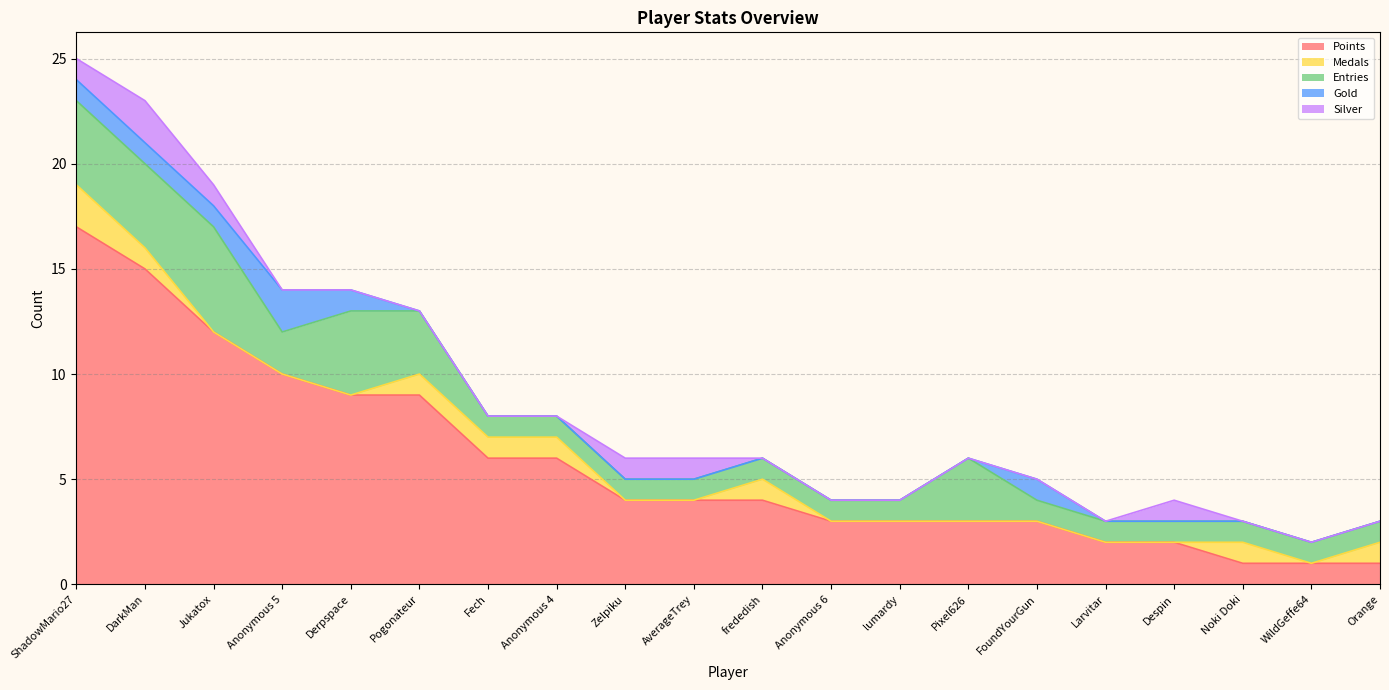

Which series has the largest range (max minus min)?

Points